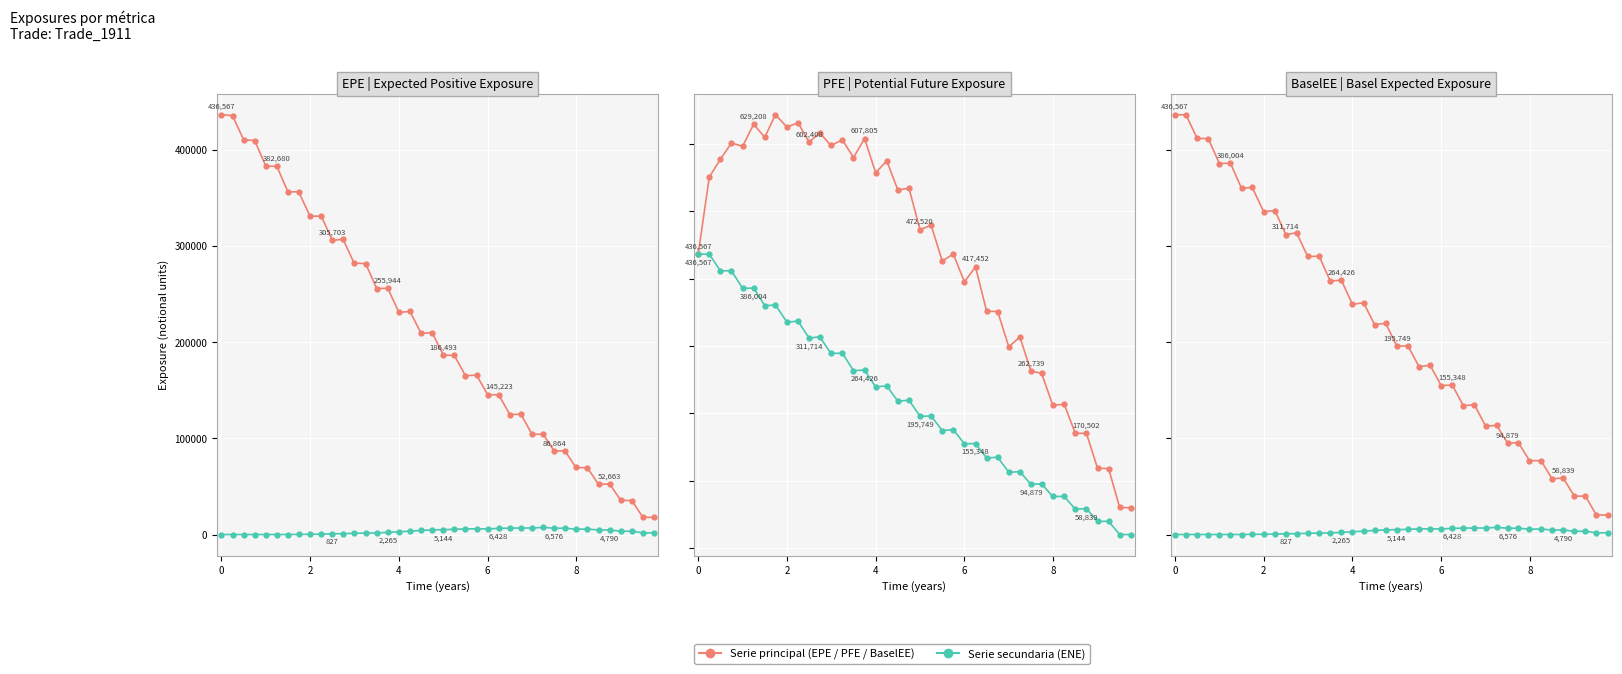

At how many categories does at least one series exceed 605127?

8